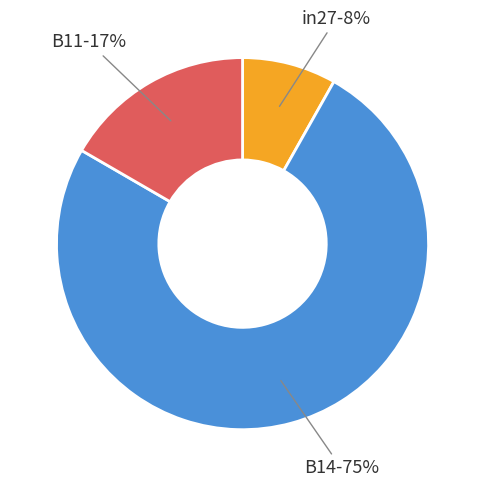

Is there a majority slice in this chart?

Yes